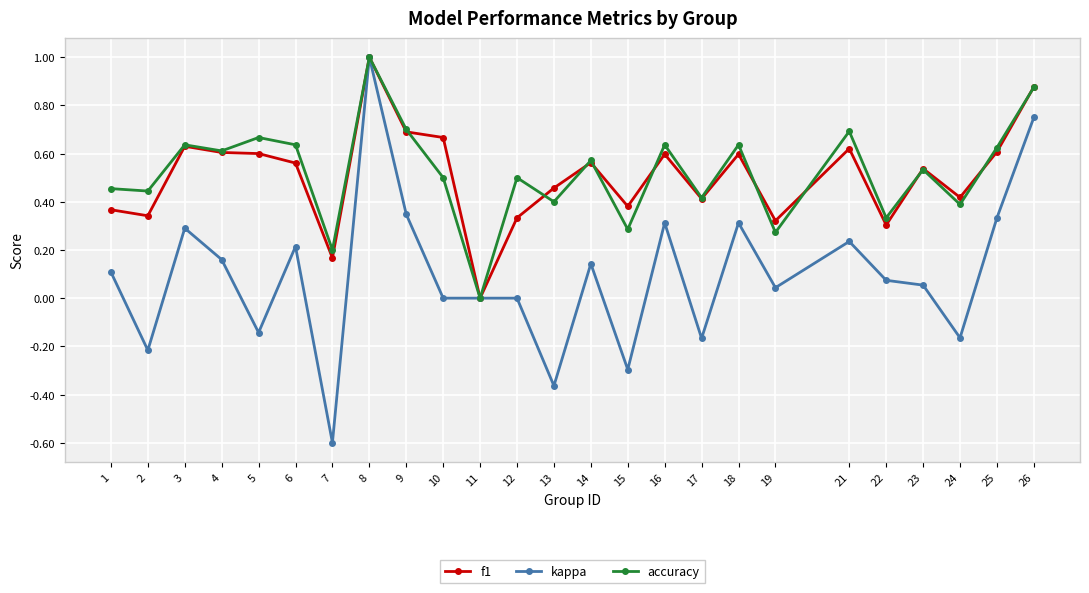

Which category has the lowest value in the kappa series?

7